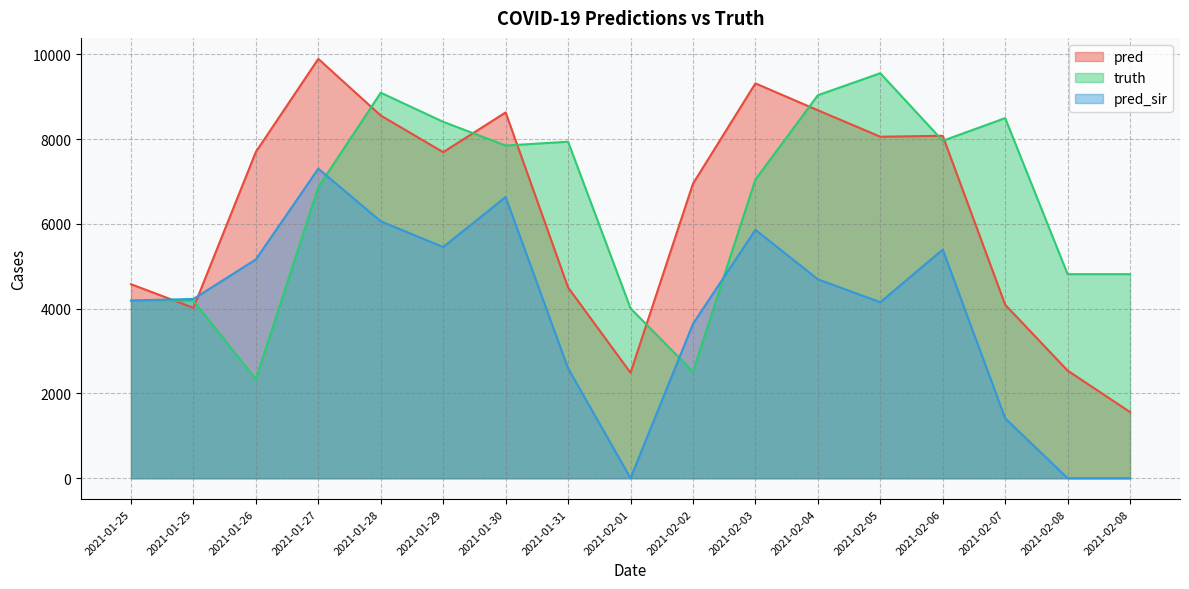

What is the total value across all series at 2021-02-07?

14005.0